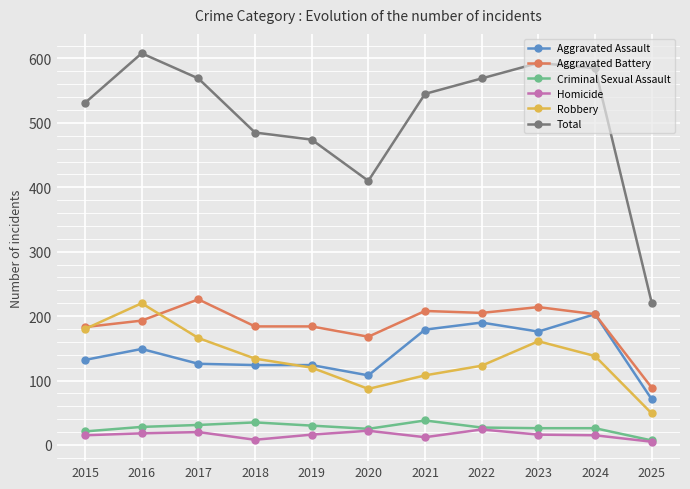

Is the value of Robbery at 2016 greater than the value of Homicide at 2016?

Yes